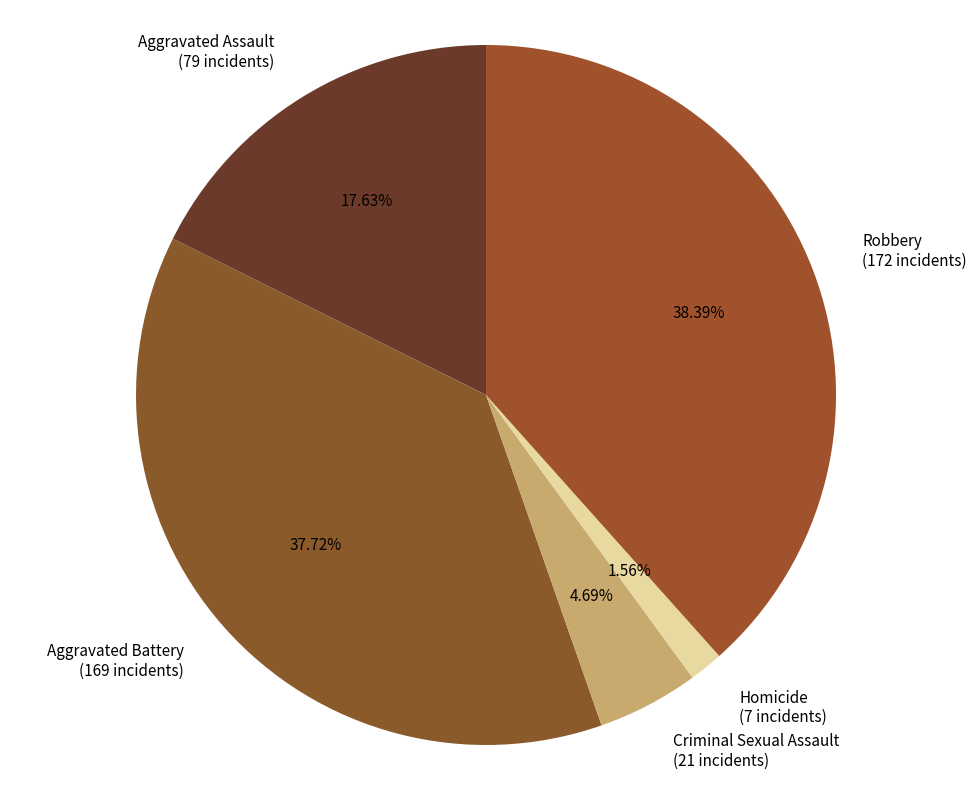

Is it true that Criminal Sexual Assault is 5% of the pie?

True